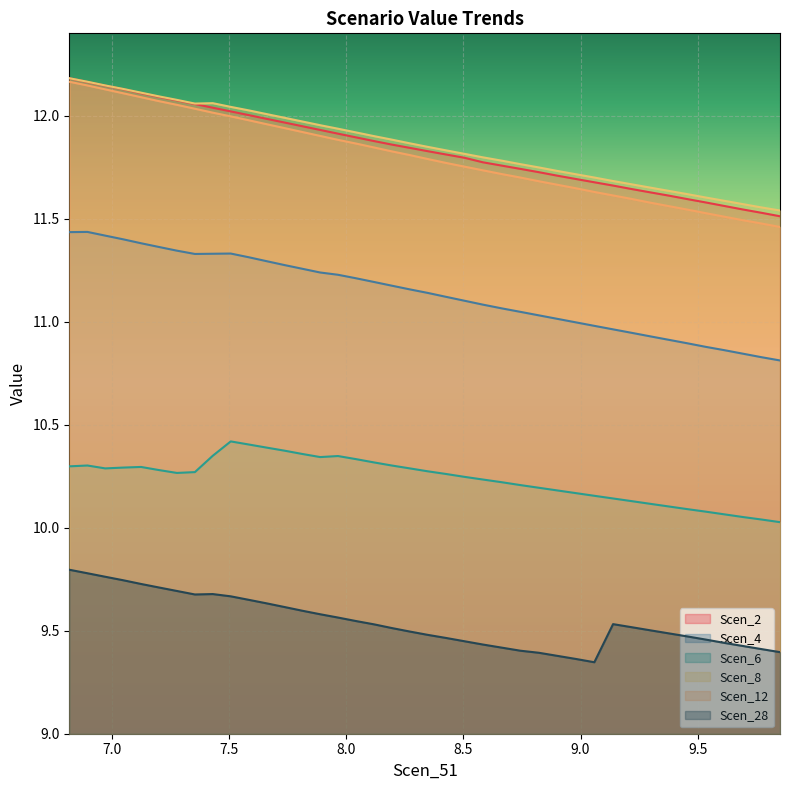

What is the value of the Scen_2 point at the 12th from the left?

12.0